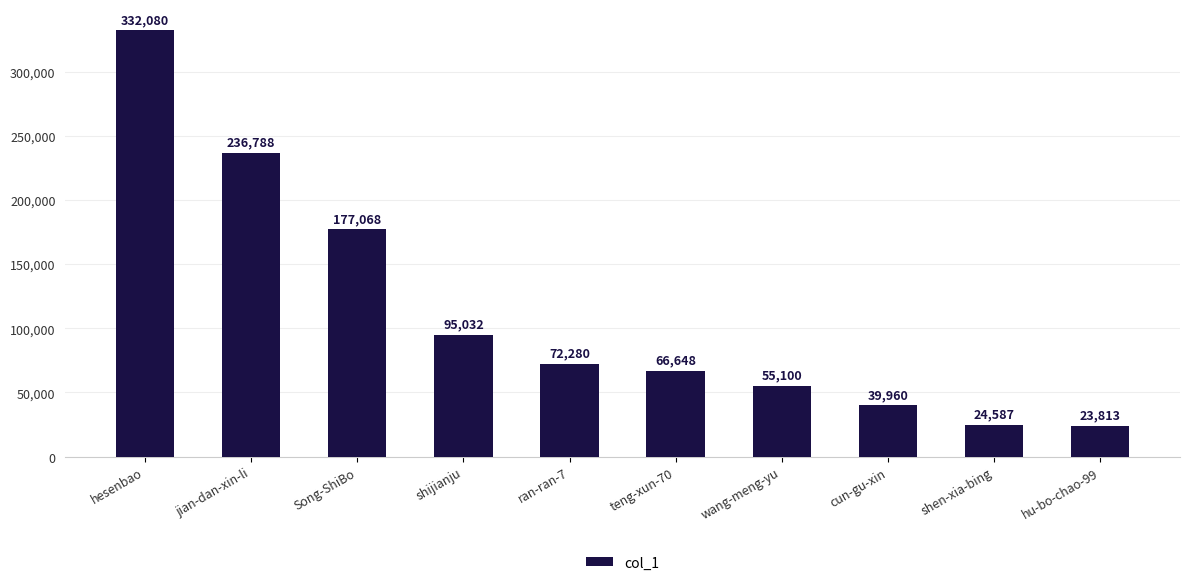

Reading right to left, list all the values displayed in this chart.

23813	24587	39960	55100	66648	72280	95032	177068	236788	332080